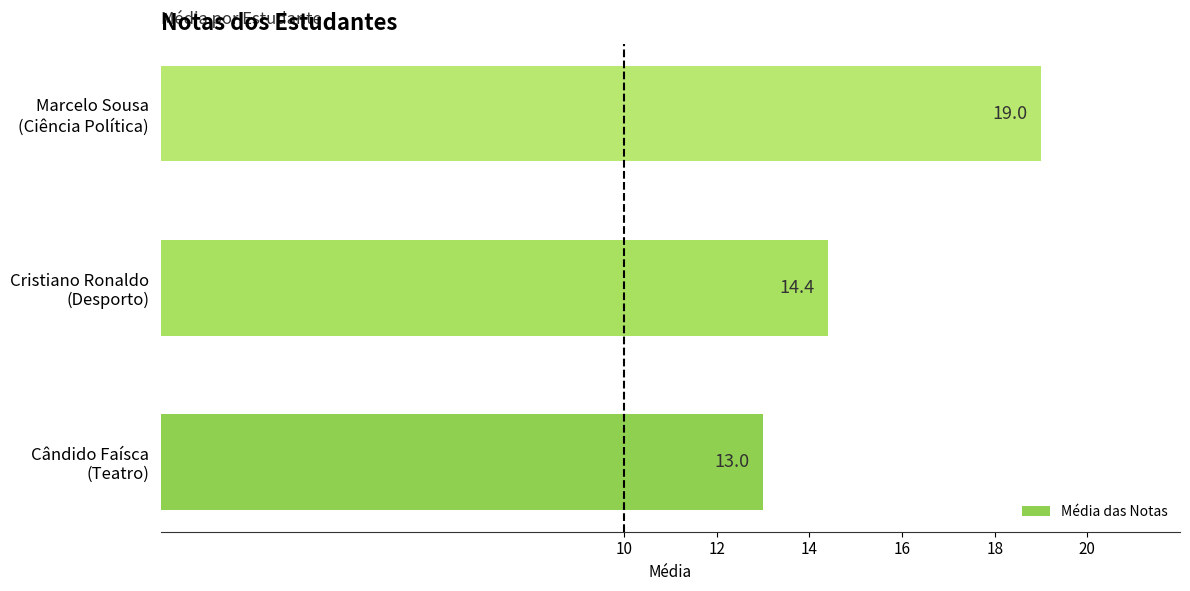

What is the difference between the maximum and second lowest values?

4.6